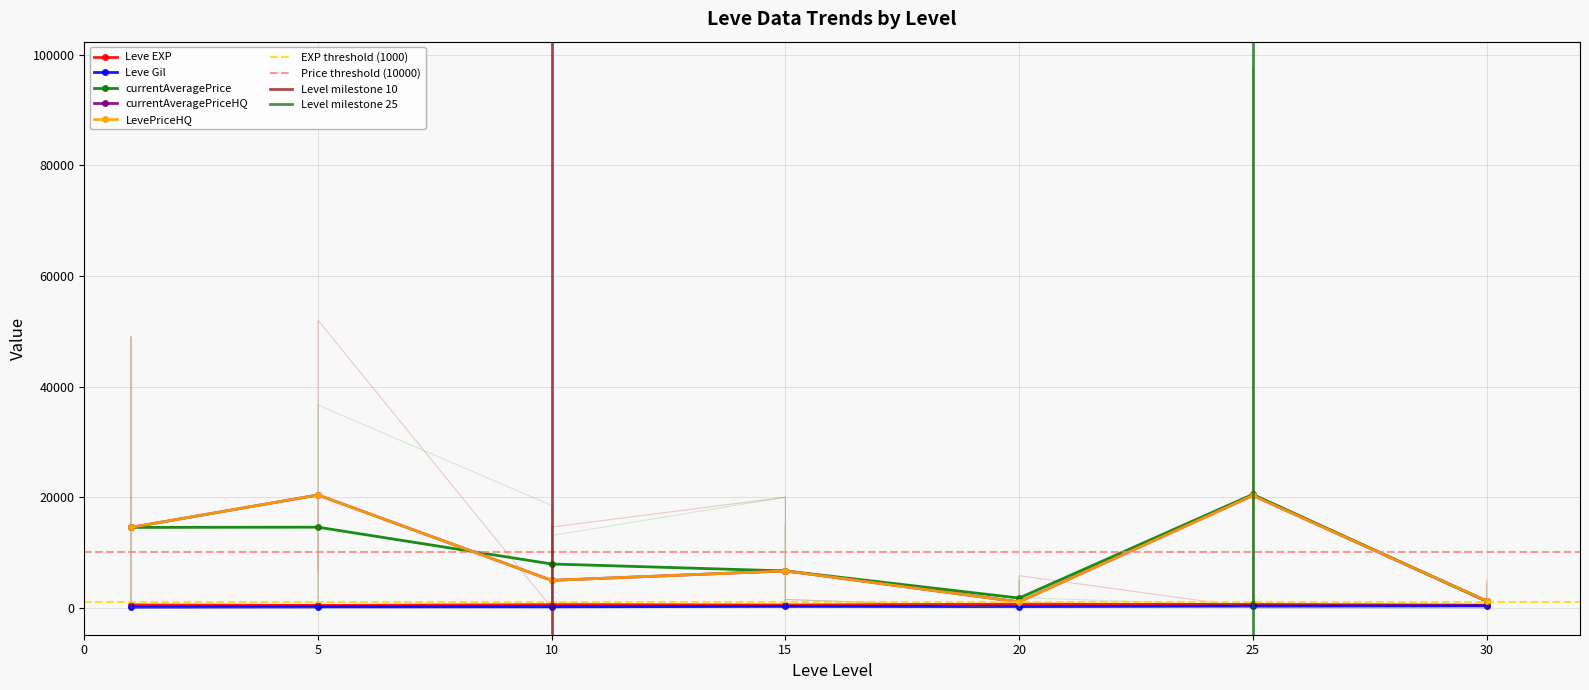

The value of Leve EXP at 15 is 64. True or false?

False